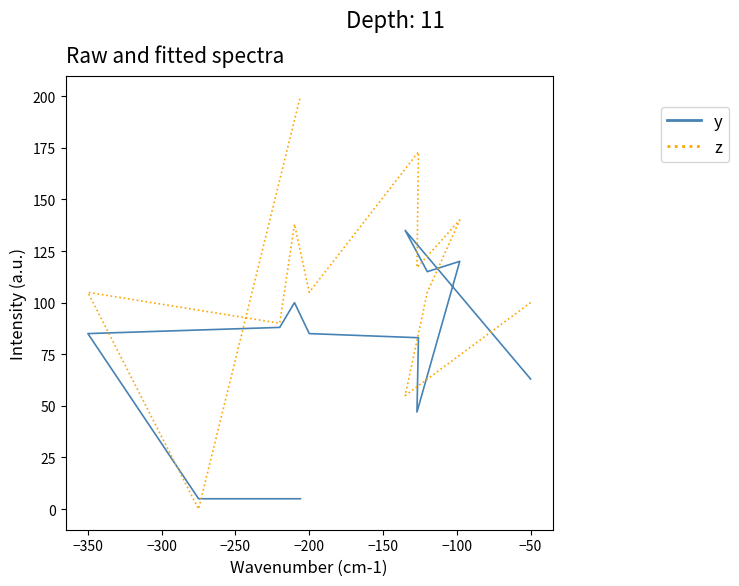

Does the chart have visible grid lines?

No